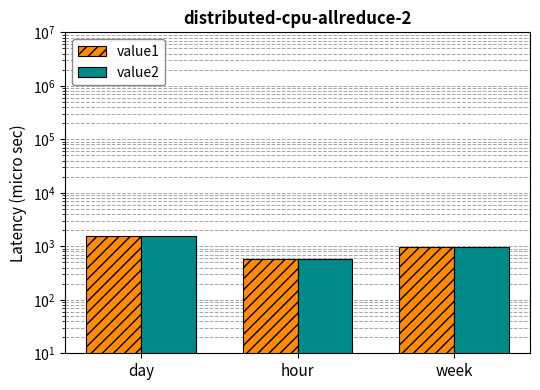

What are all the series names shown in the legend?

value1, value2